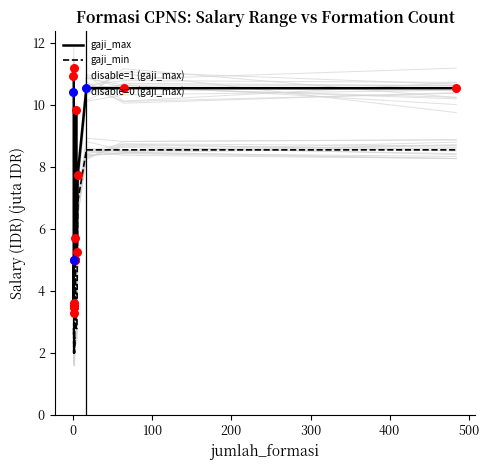

At which category is the sum across all series the highest?

17